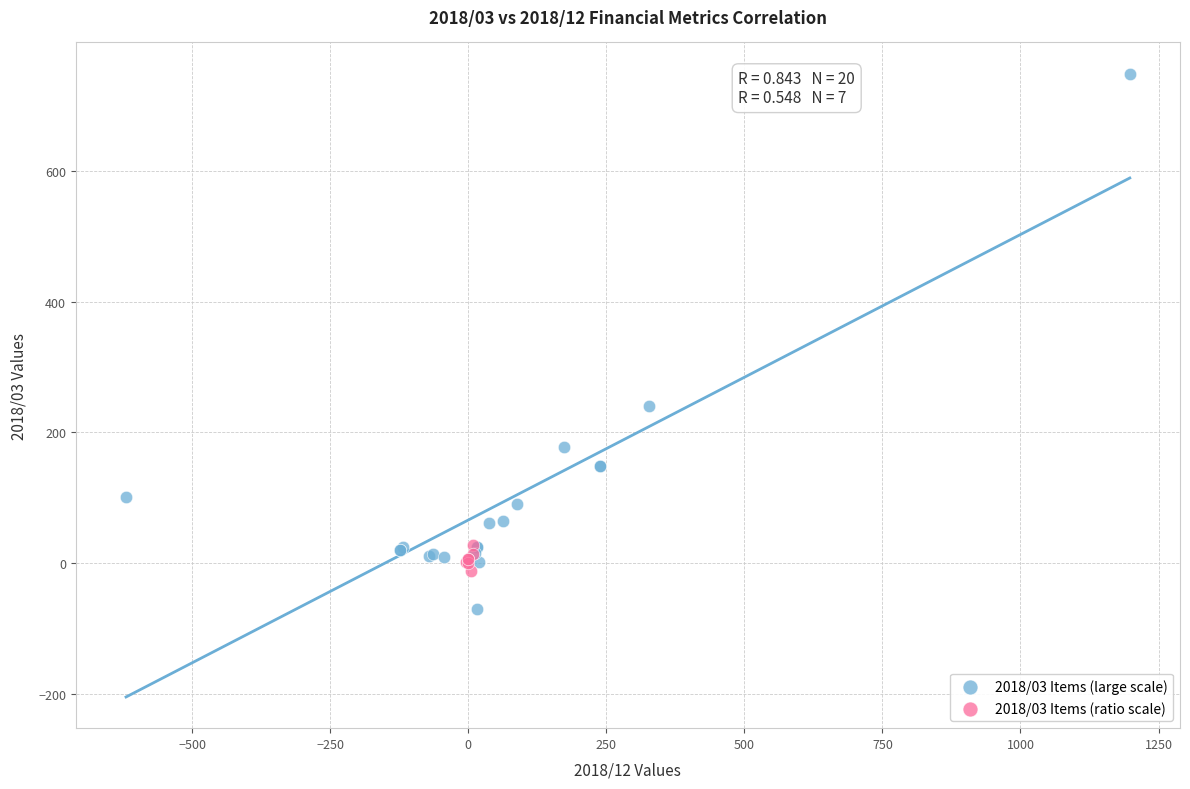

Which series has the largest Y range (max minus min)?

2018/03 Items (large scale)